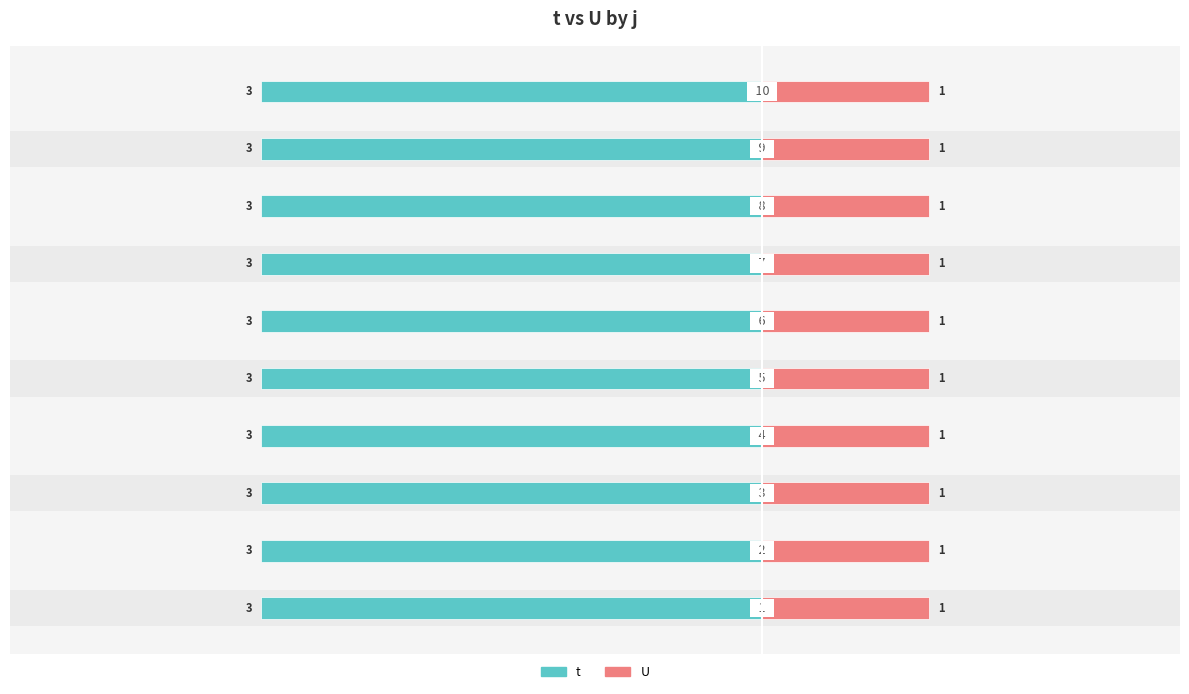

The U series shows 1 at 3. True or false?

True